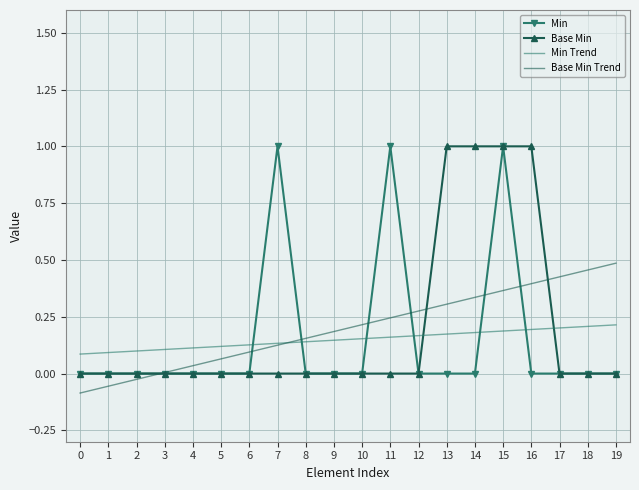

Between 7 and 9, which series saw the biggest shift?

Min